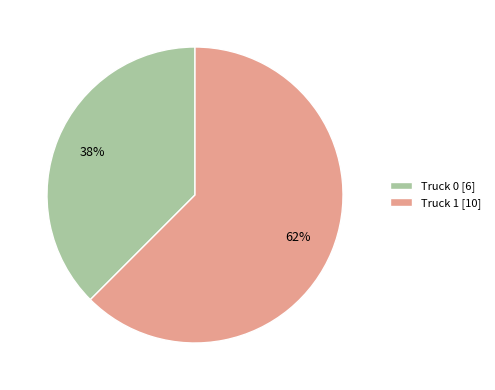

Rank the categories by value from lowest to highest.

Truck 0, Truck 1